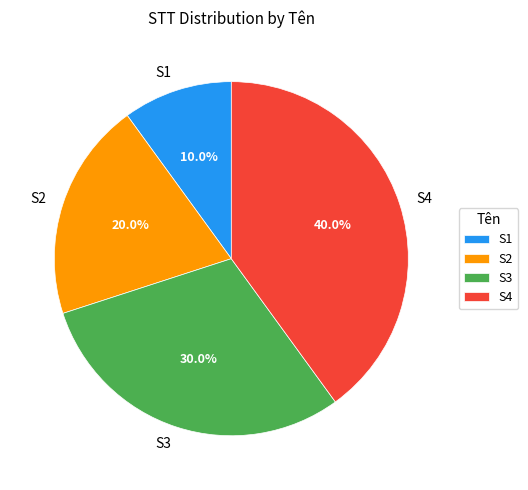

Count the number of slices in the pie.

4